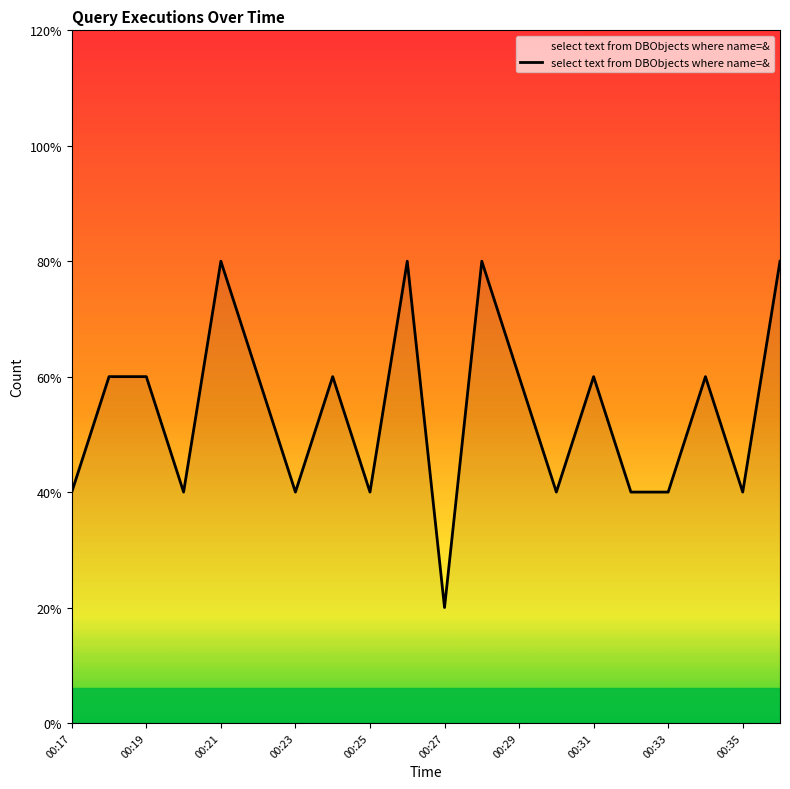

What is the sum of all values?

54